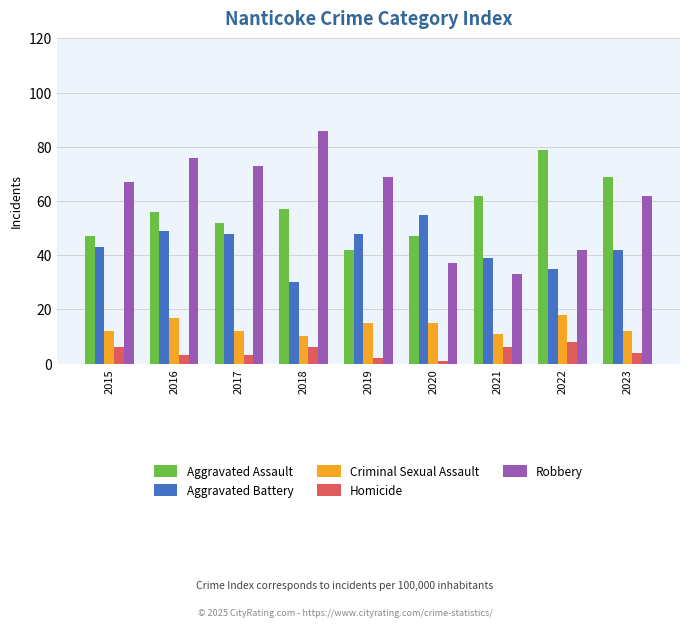

Count the number of categories in the chart.

9